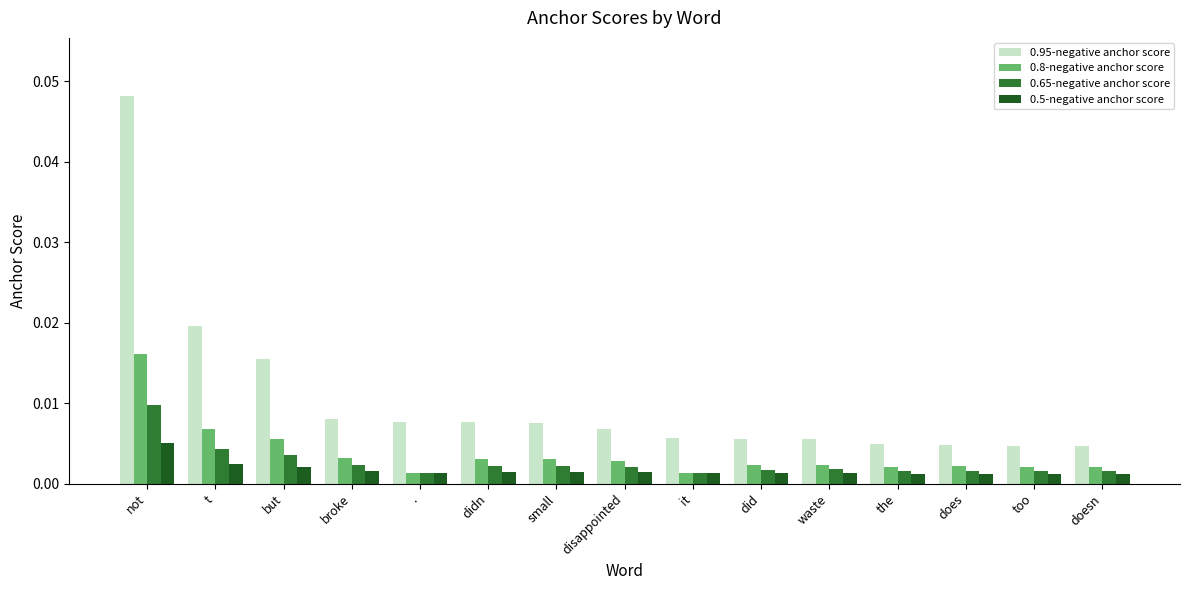

How many bars are there in total?

60